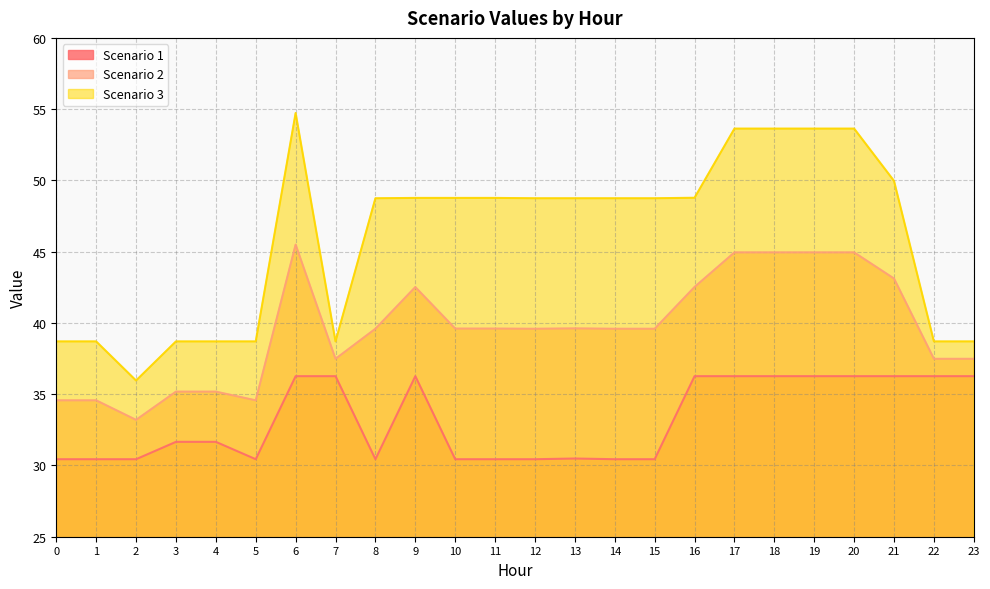

Does the chart have visible grid lines?

Yes